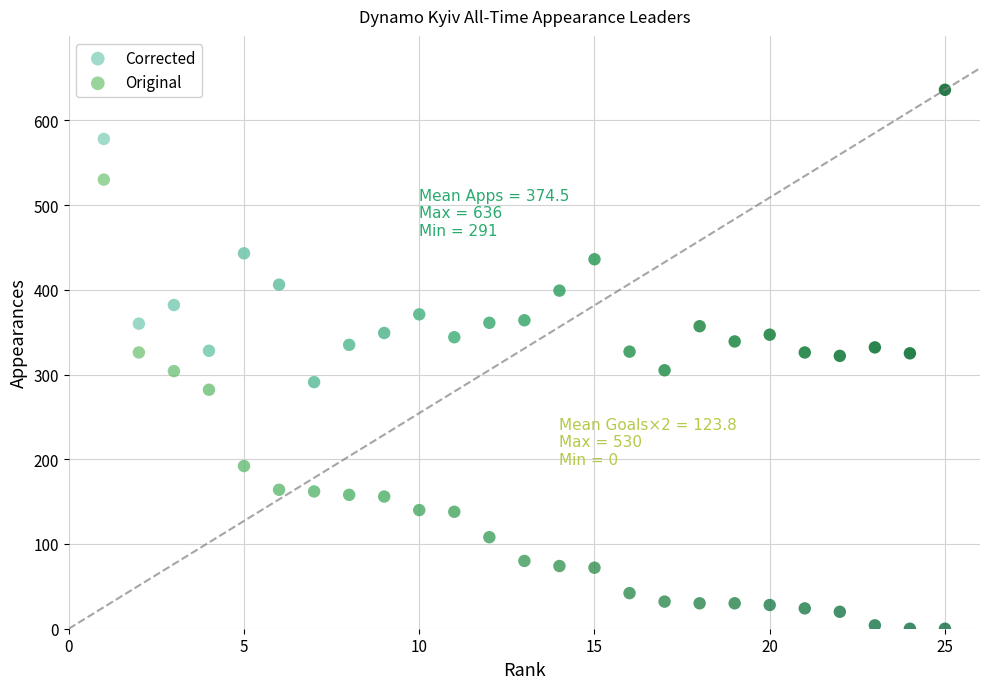

Which series contains the highest Y value?

Corrected